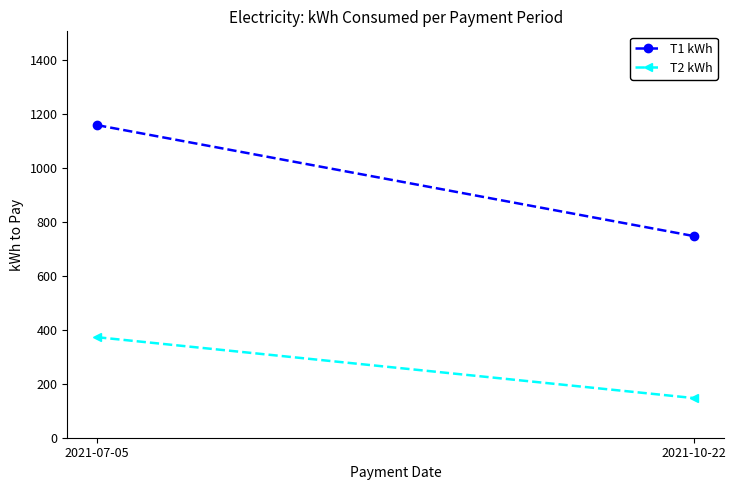

How many lines are shown in the chart?

2